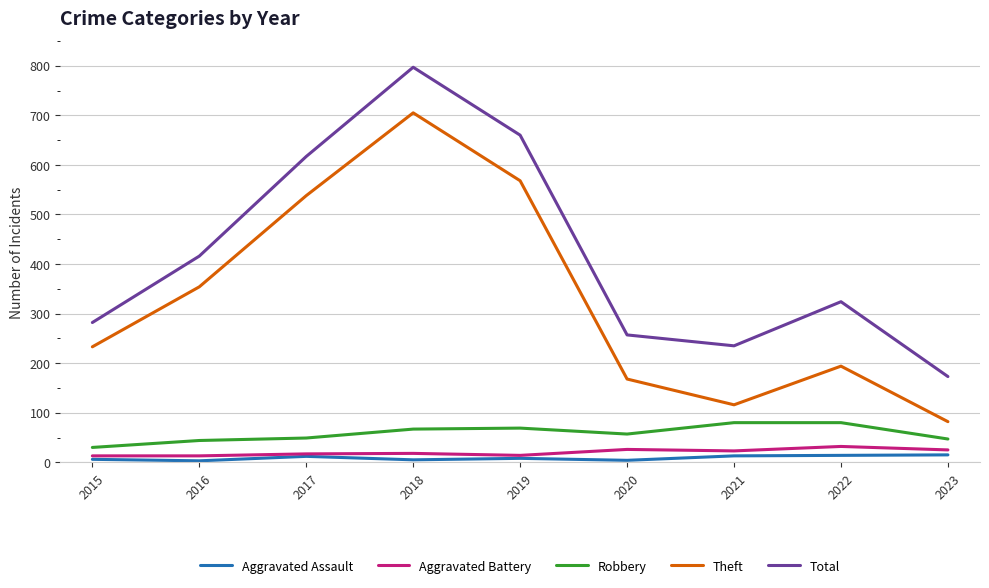

Is the value of Robbery at 2022 greater than the value of Aggravated Assault at 2018?

Yes